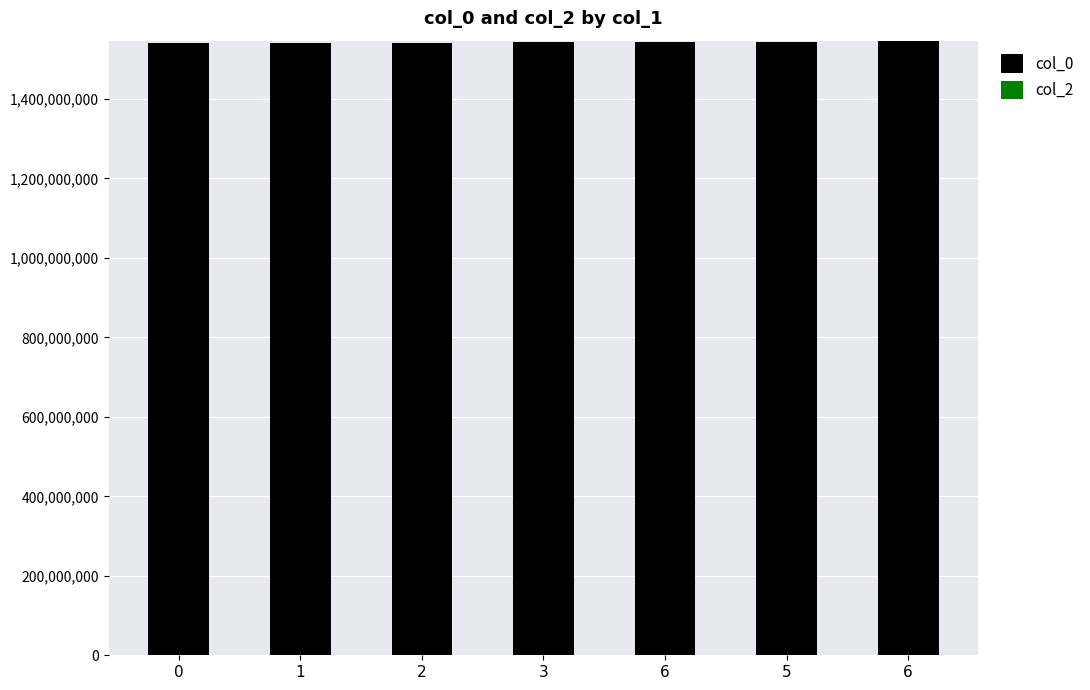

Count the number of categories in the chart.

7